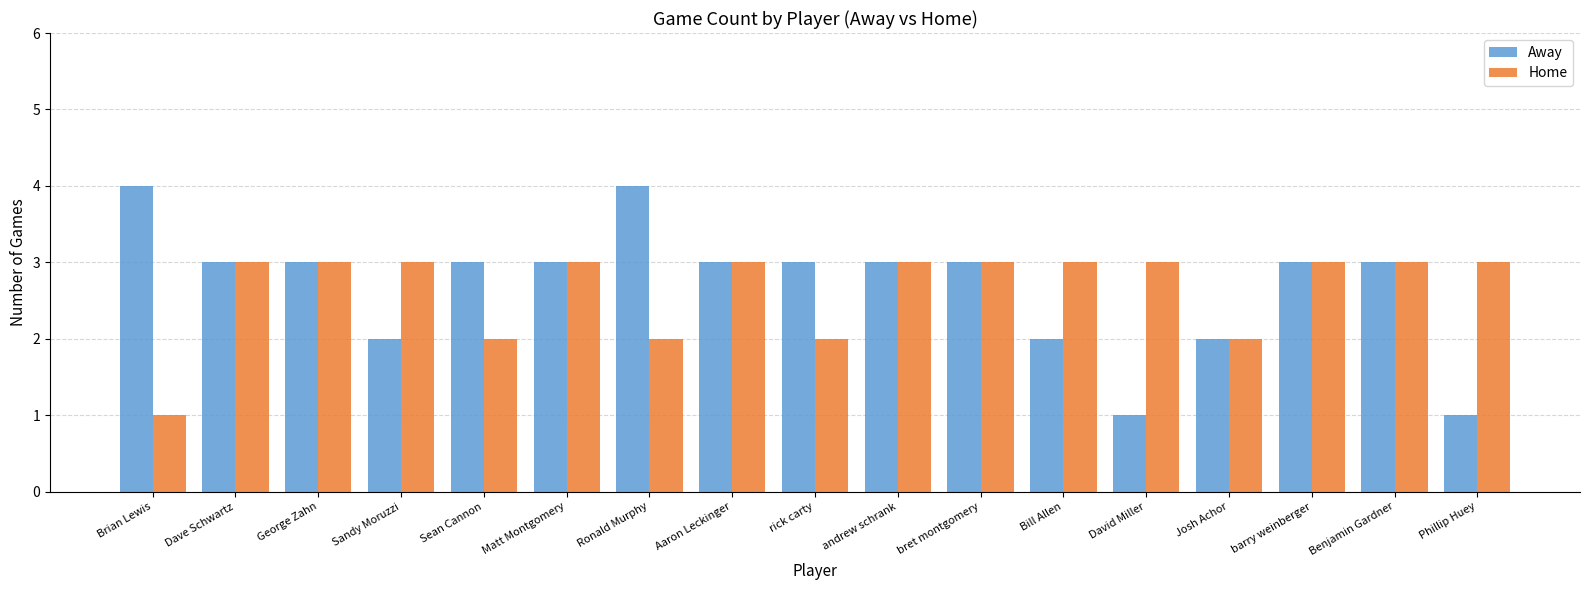

What is the total value across all series at Brian Lewis?

5